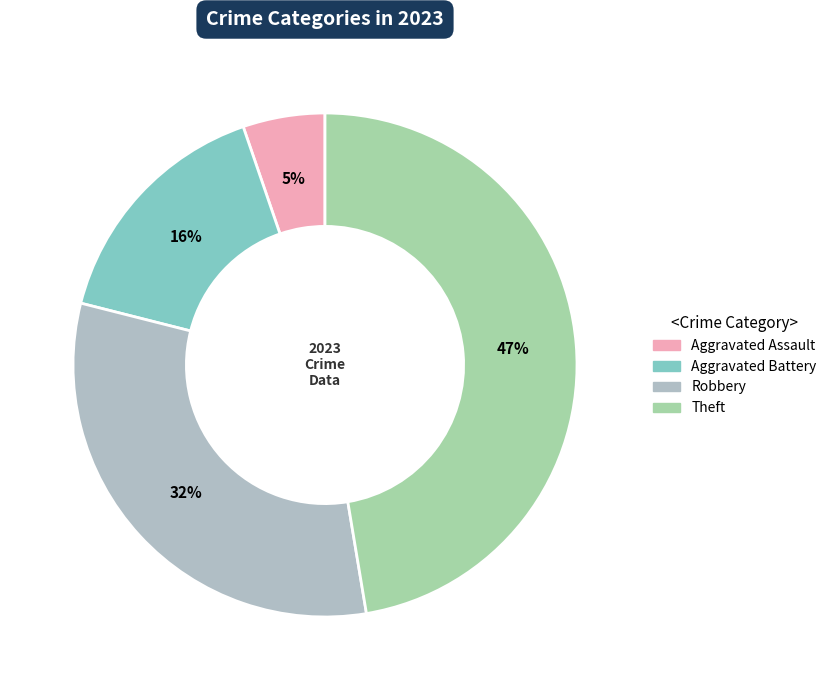

How many segments does this pie chart have?

4